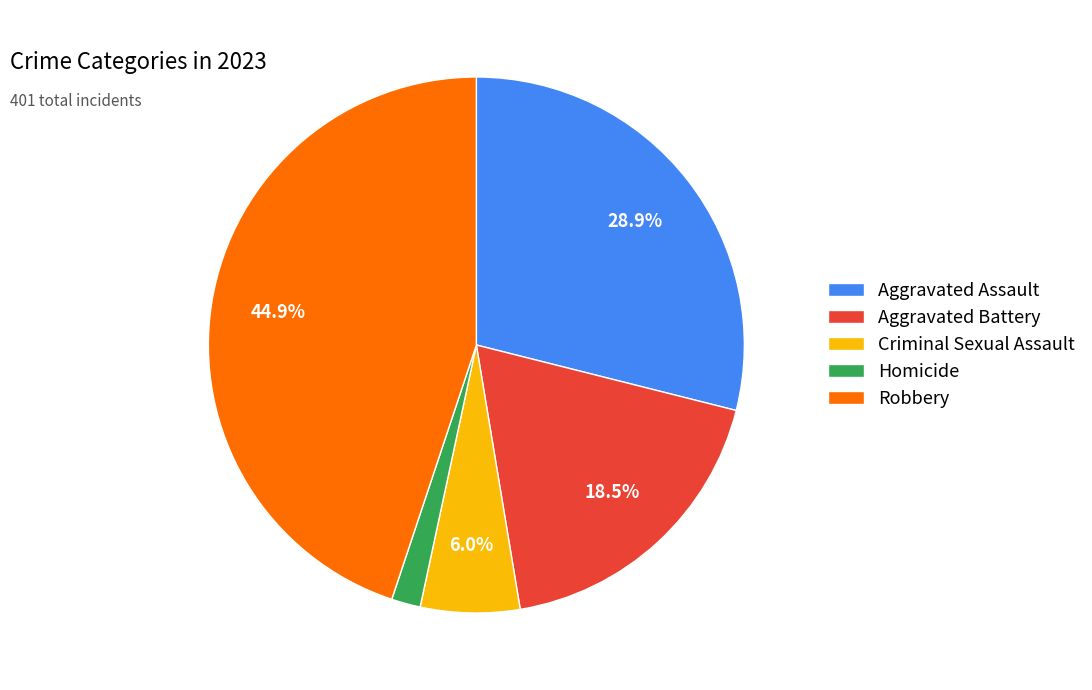

Rank the categories by value from lowest to highest.

Homicide, Criminal Sexual Assault, Aggravated Battery, Aggravated Assault, Robbery